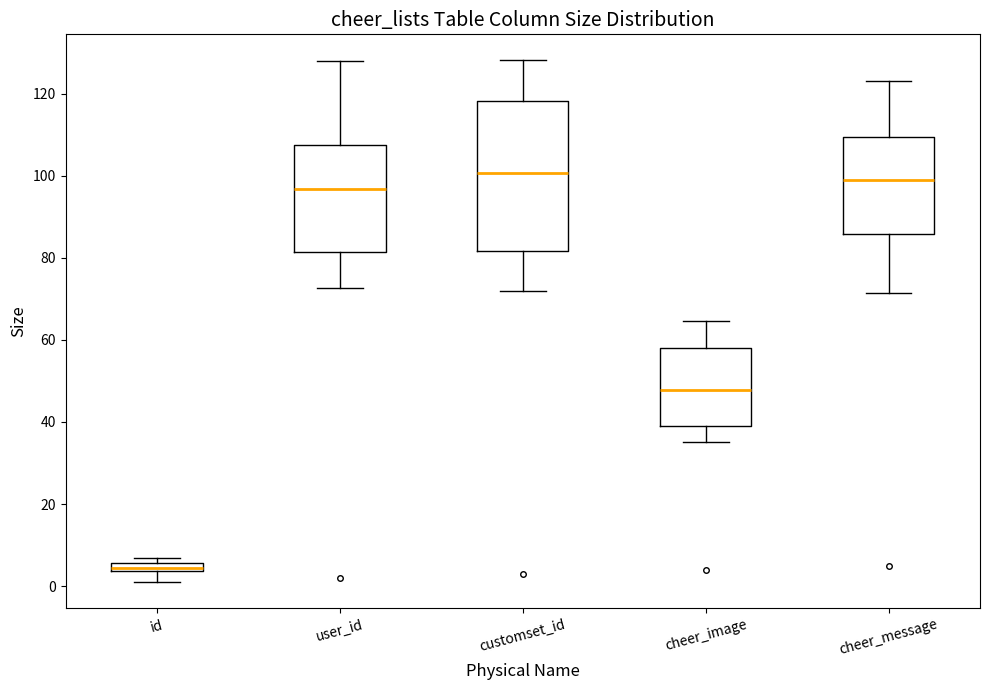

Where is the upper edge of the box for customset_id on the y-axis? The values are not printed on the chart, so give them approximately, as read against the axis.

118